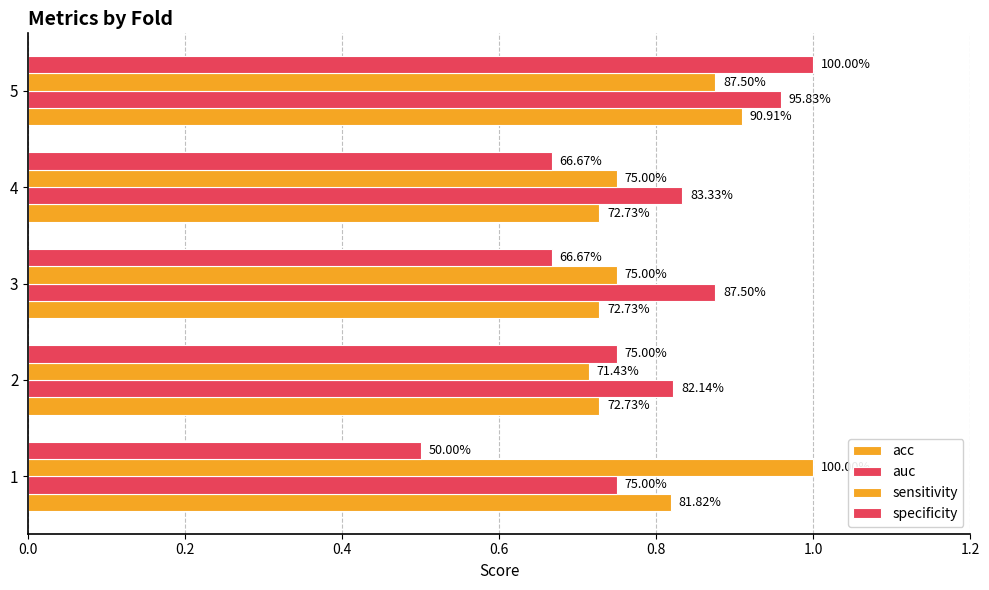

What is the sum of all acc values?

3.9